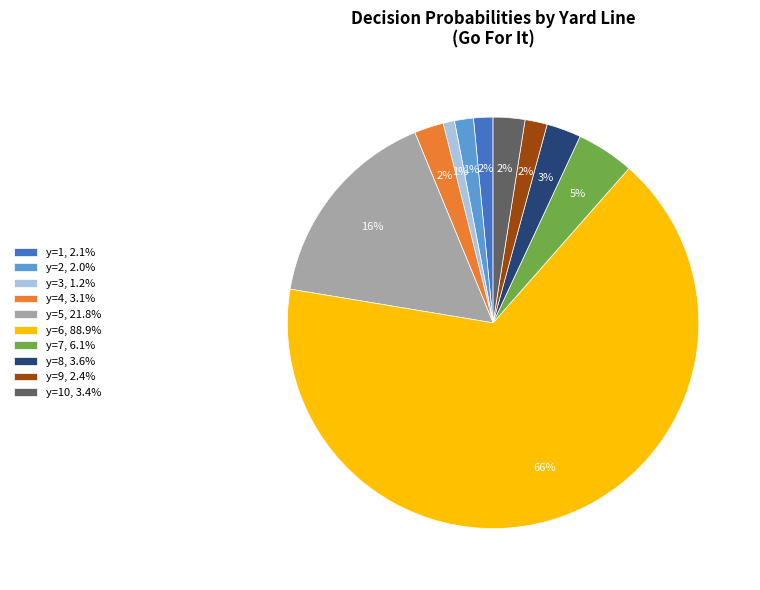

Do y=5, 21.8% and y=2, 2.0% together represent more than half of the pie?

No